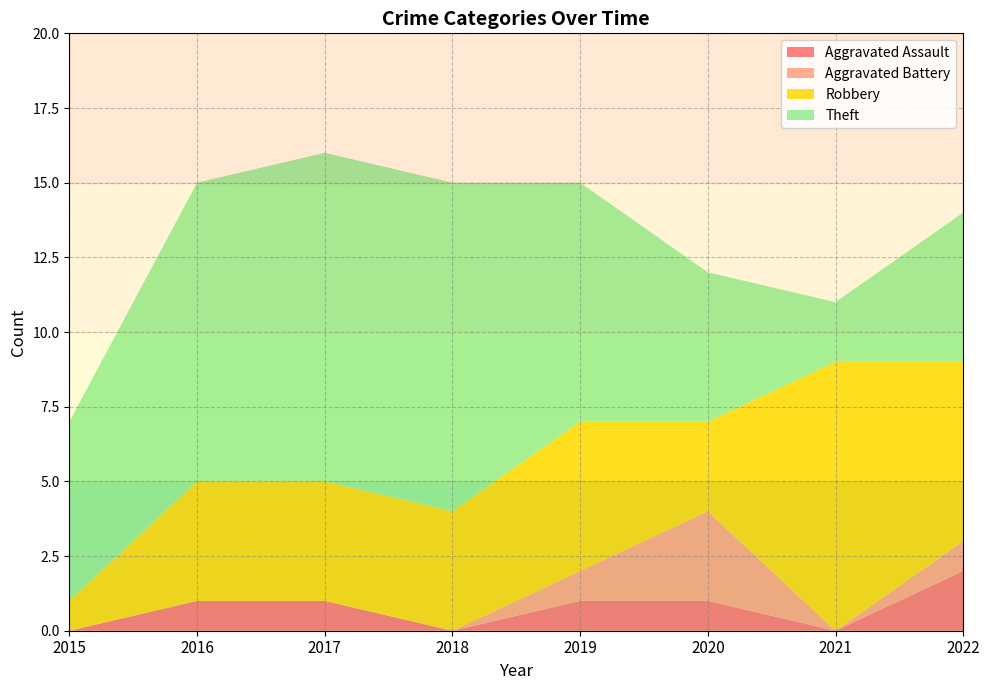

Reading left to right, what are all the values shown in this chart?

Aggravated Assault: 0	1	1	0	1	1	0	2
Aggravated Battery: 0	0	0	0	1	3	0	1
Robbery: 1	4	4	4	5	3	9	6
Theft: 6	10	11	11	8	5	2	5
Total: 7	15	16	15	15	12	11	14